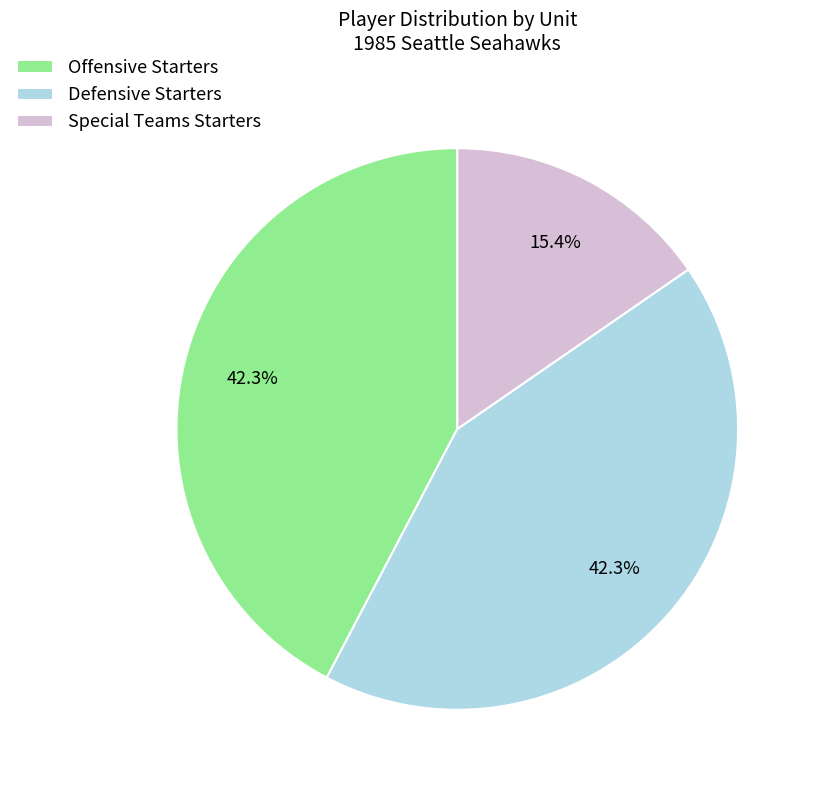

True or false: Defensive Starters accounts for 37% of the total.

False